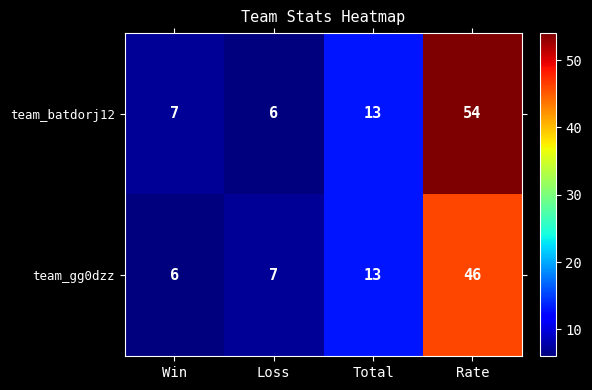

What is the total value across all series at Total?

26